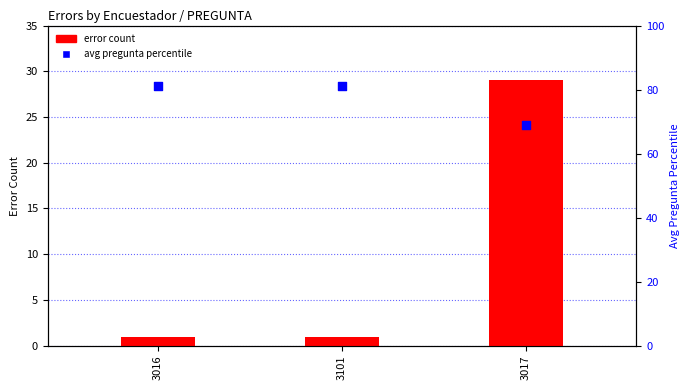

At which category is the sum across all series the highest?

3017